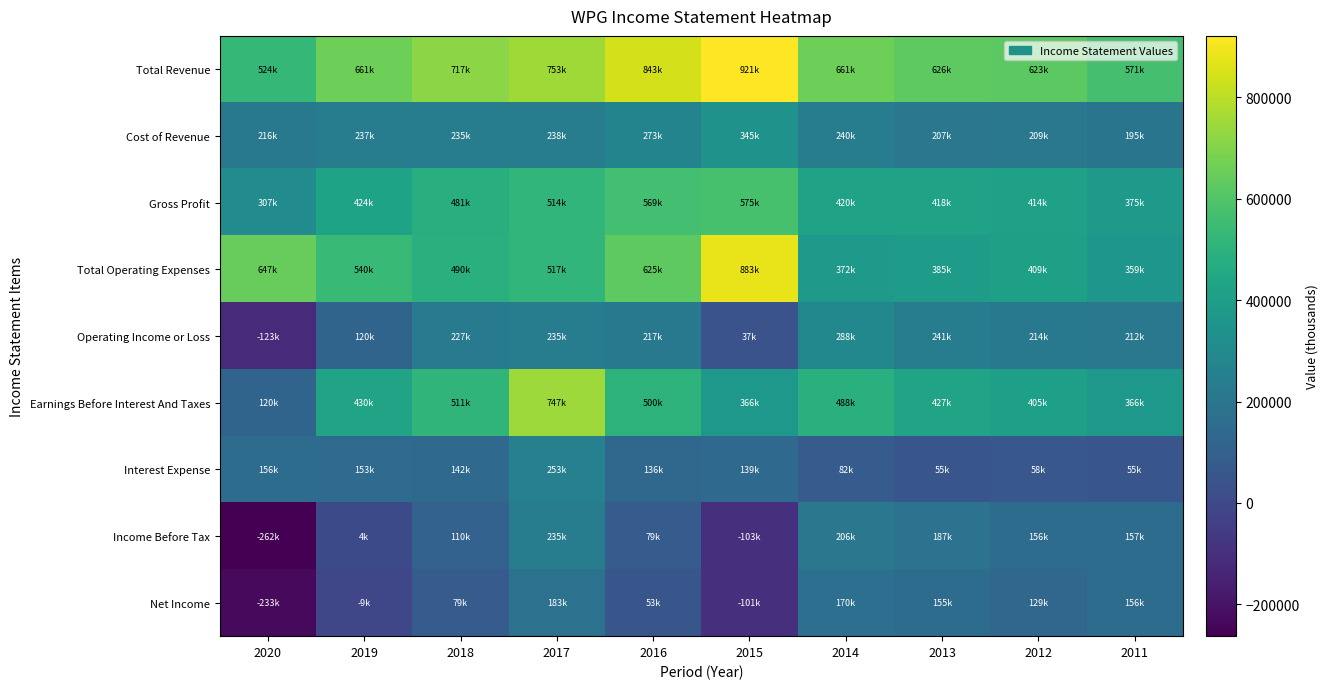

What is the total value across all series at 2018?

2995400